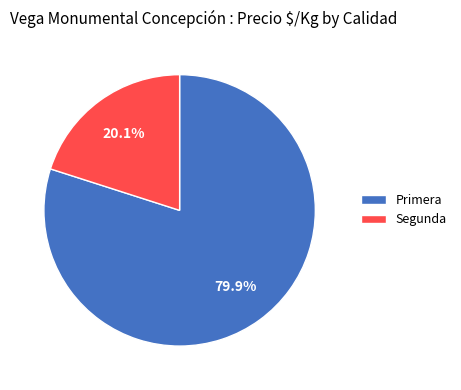

What percentage is the Primera slice, to the nearest percent?

80%